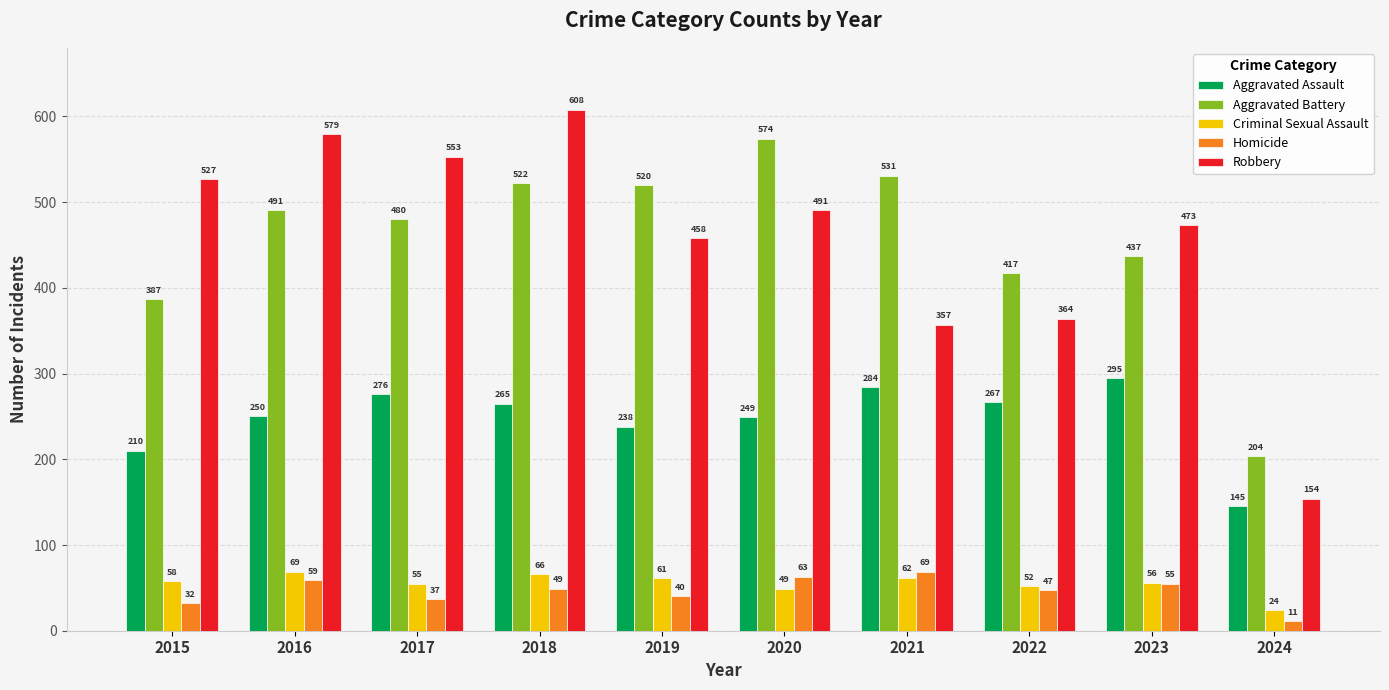

How many groups of bars are there?

10